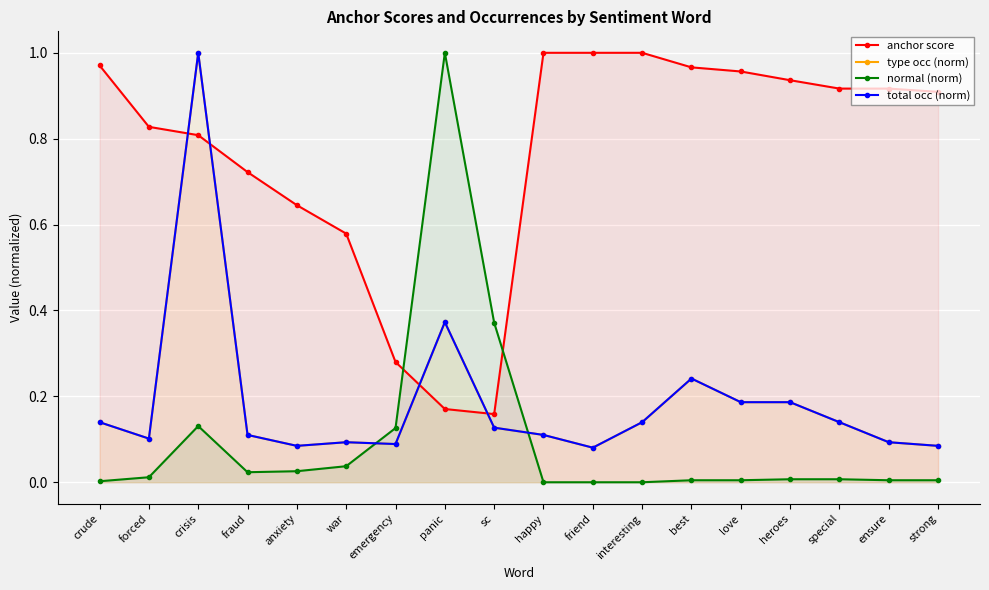

What is the label of the 4th point from the left?

fraud